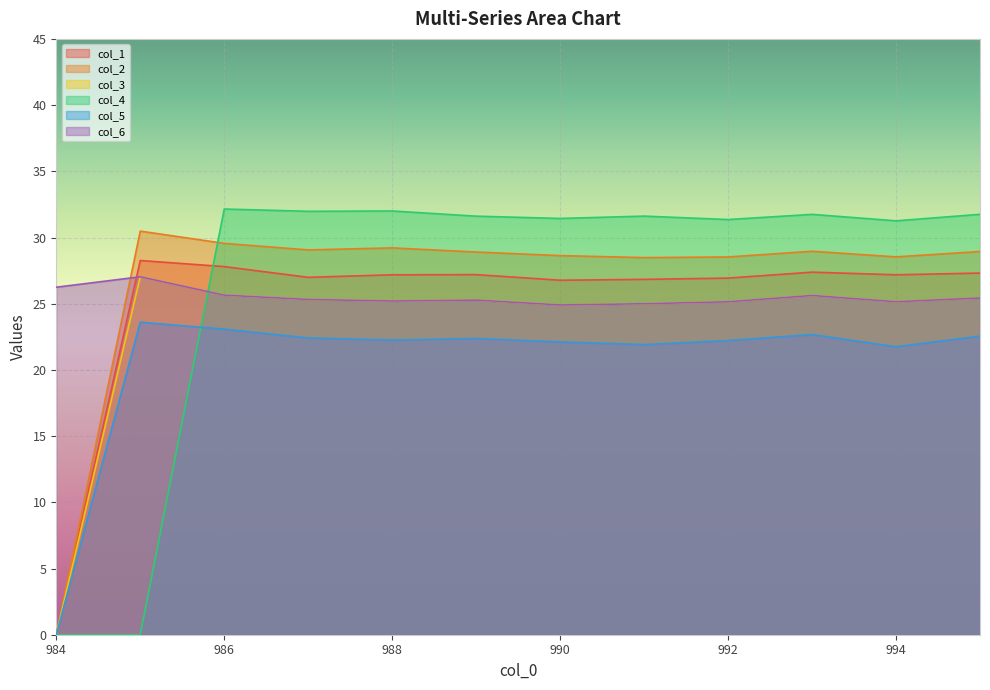

What are all the series names shown in the legend?

col_1, col_2, col_3, col_4, col_5, col_6